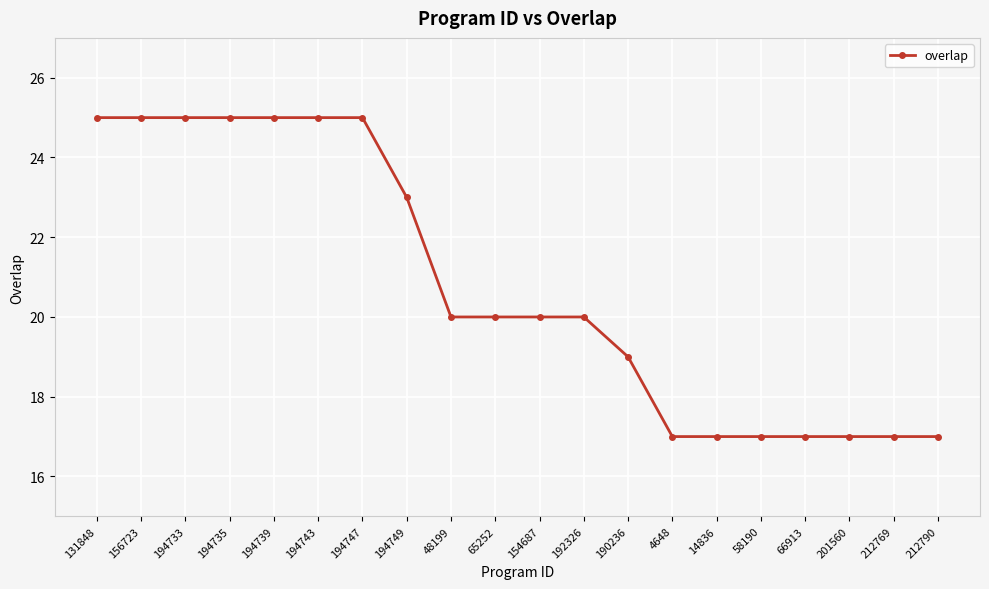

How many values are between 17 and 25?

20